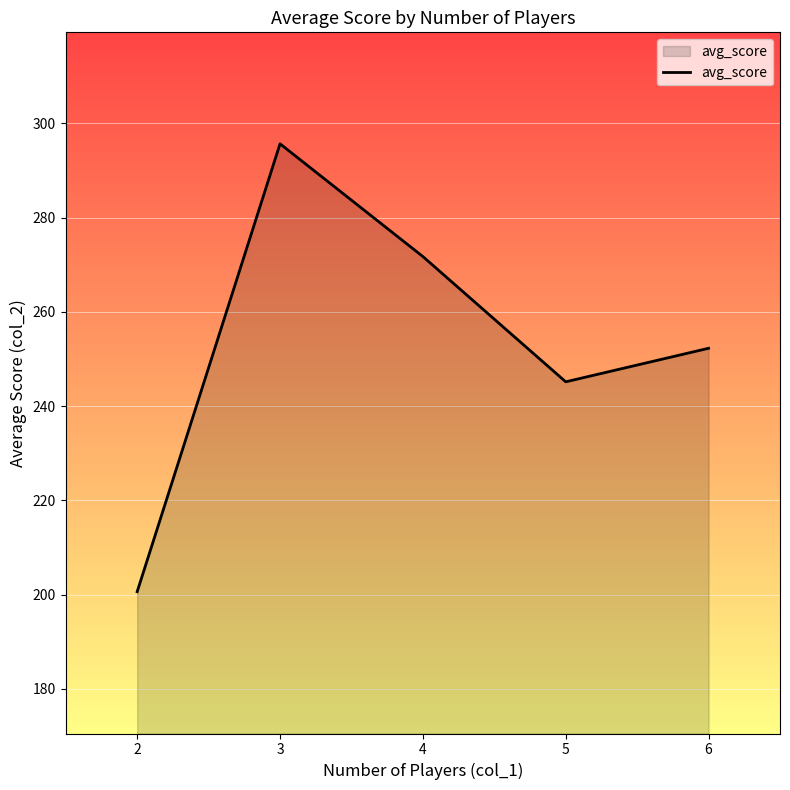

What is the difference between the second highest and second lowest values?

26.6